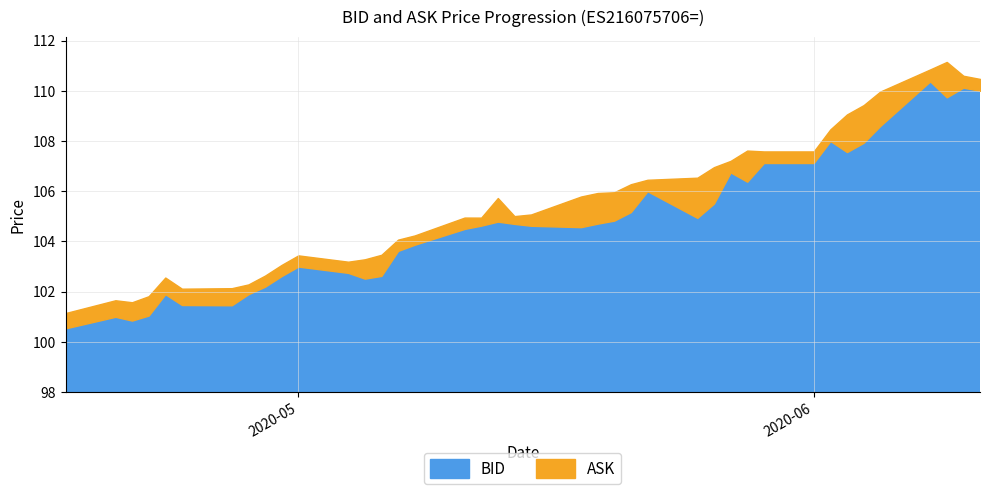

What is the difference between the maximum and minimum values in the ASK series?

10.0